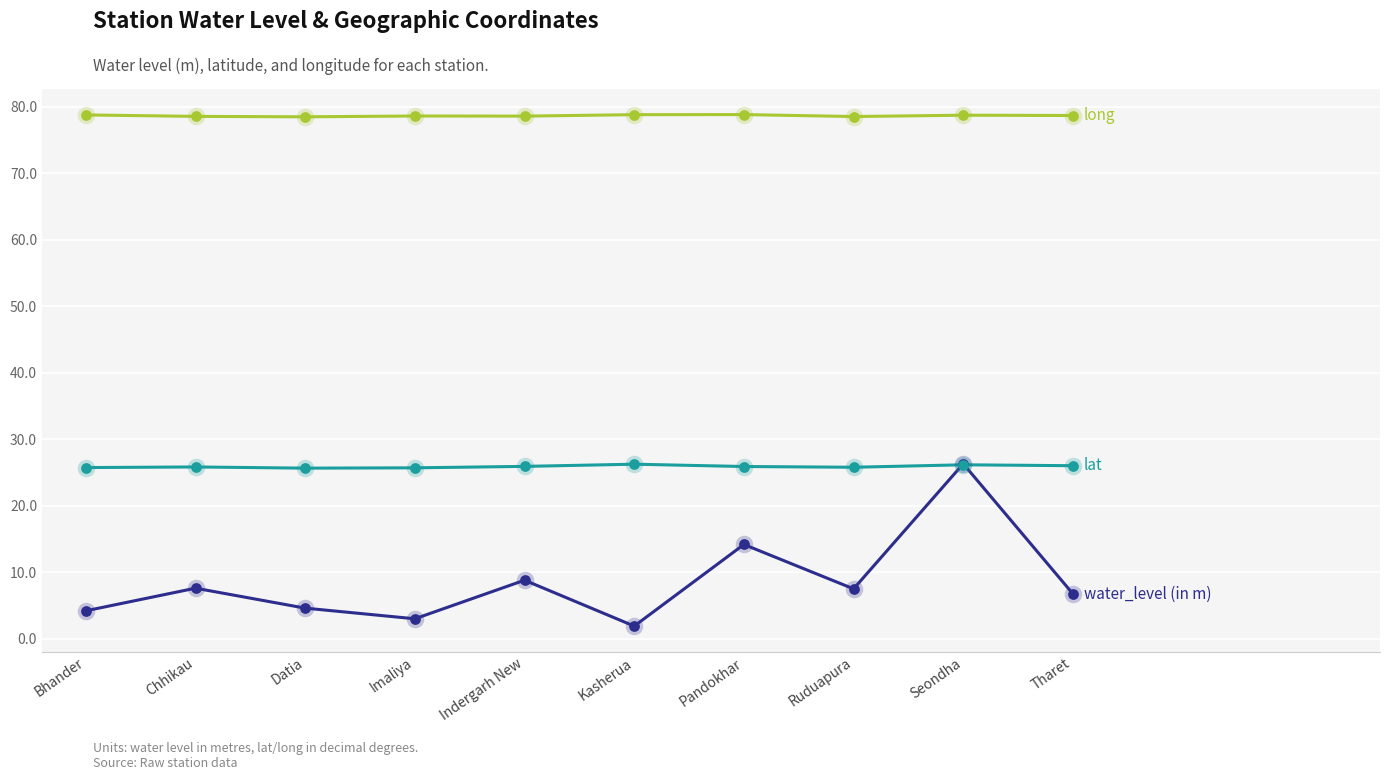

At which category is the sum across all series the highest?

Seondha